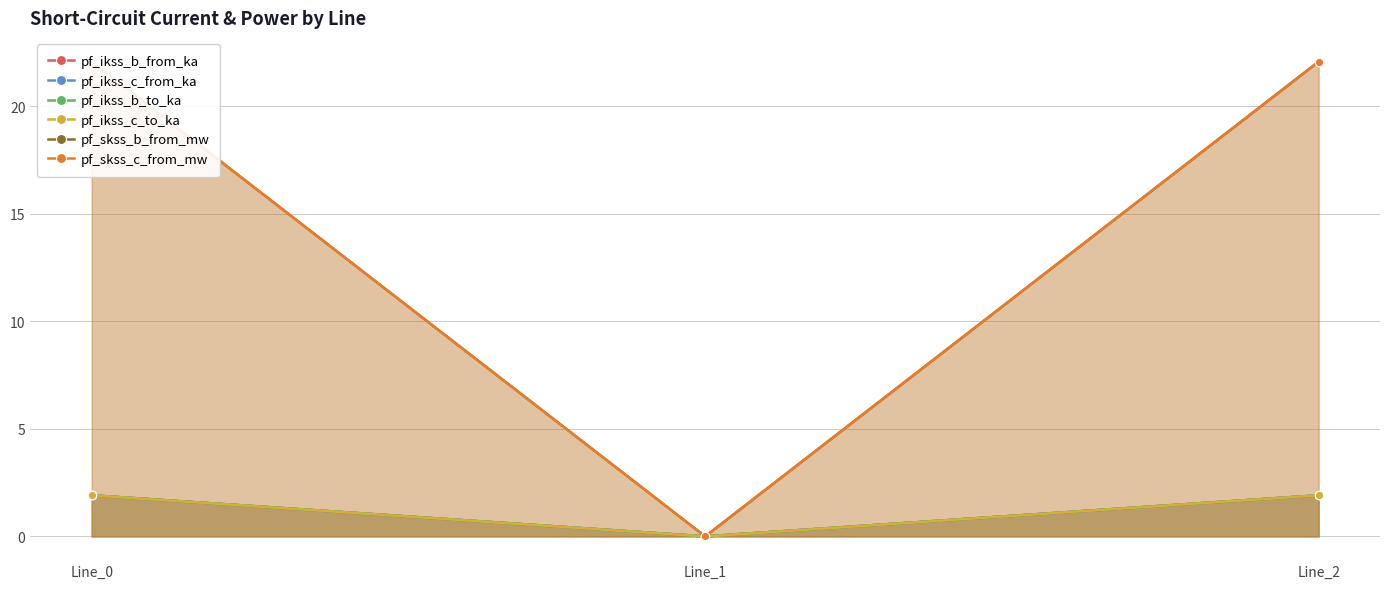

Is it true that pf_ikss_b_from_ka equals -0.7 at Line_1?

False